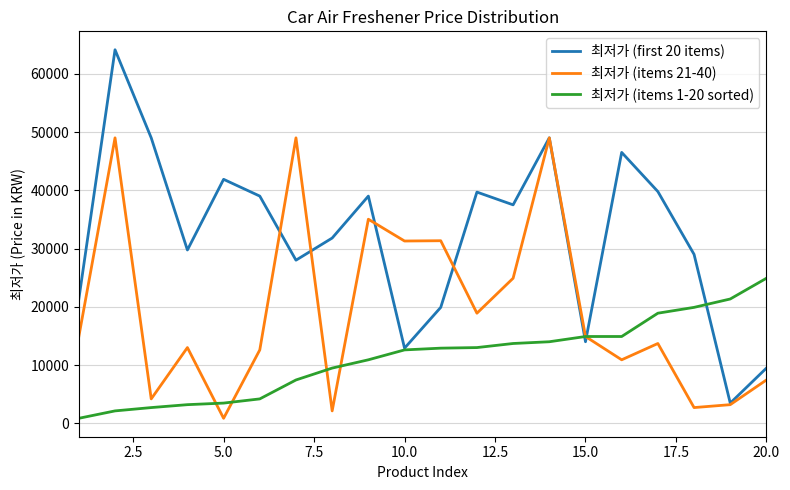

What are all the series names shown in the legend?

최저가 (first 20 items), 최저가 (items 21-40), 최저가 (items 1-20 sorted)